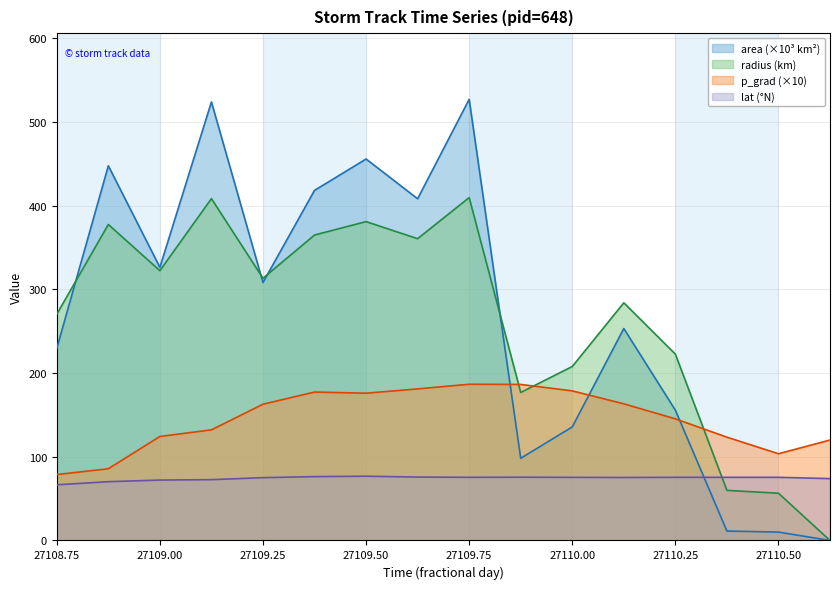

Where do area and lat first cross each other?

27110.25 and 27110.375